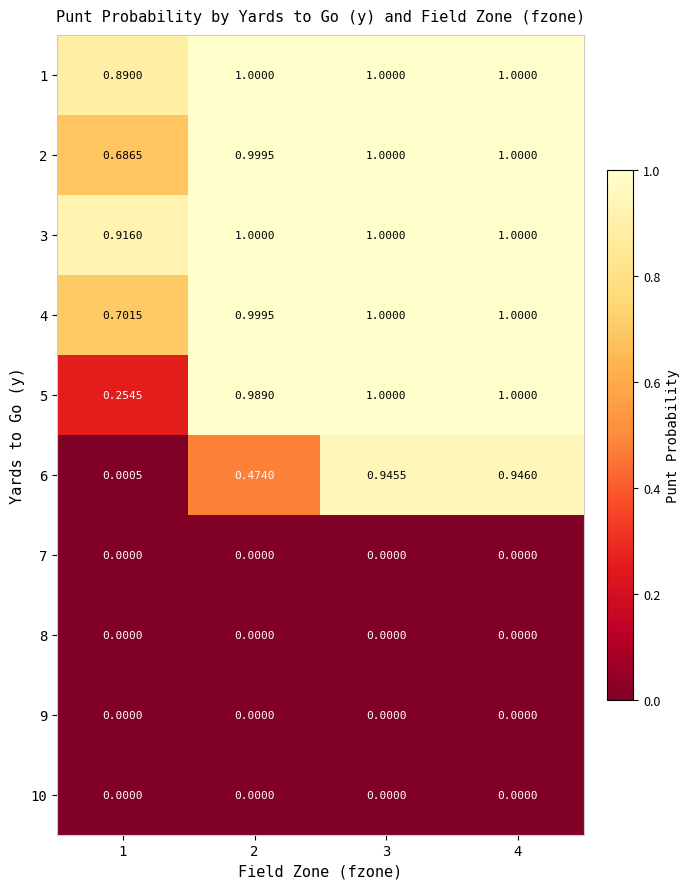

Count the number of categories in the chart.

4